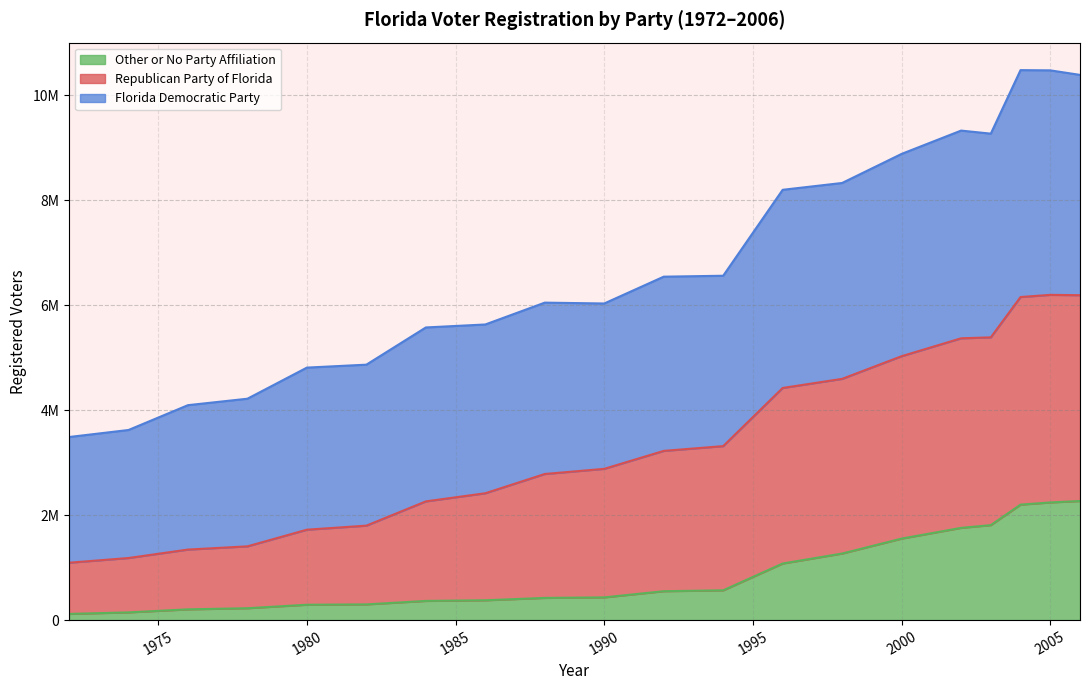

How many lines are shown in the chart?

3